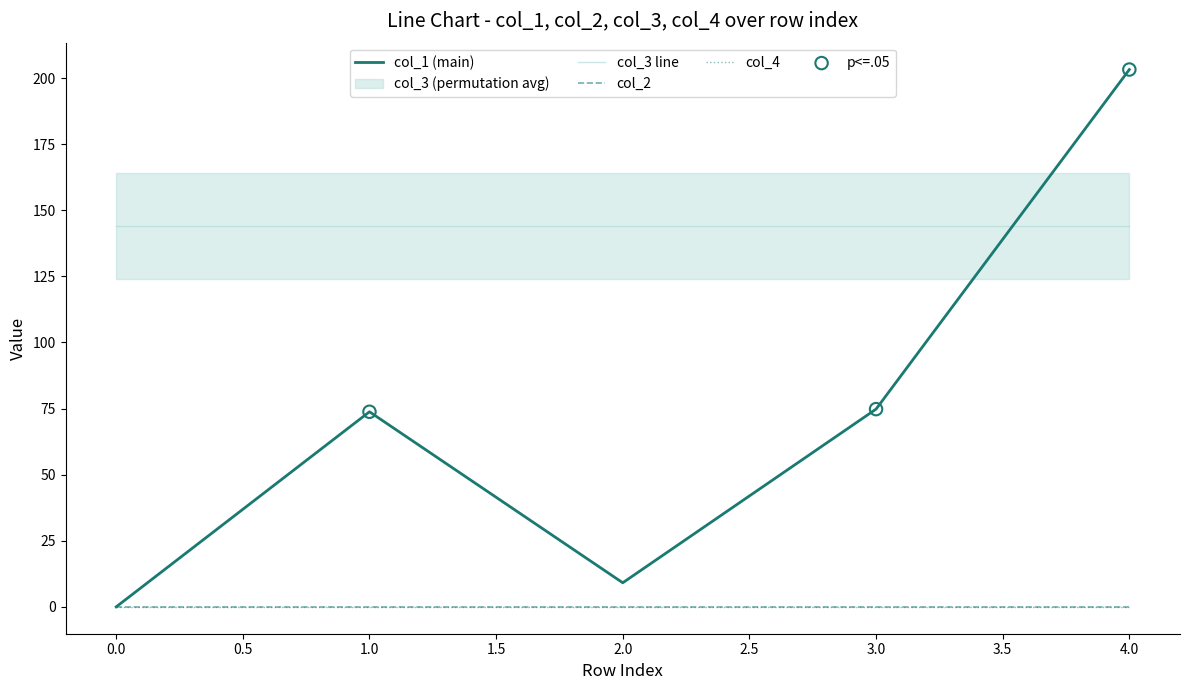

At which category is the sum across all series the highest?

4